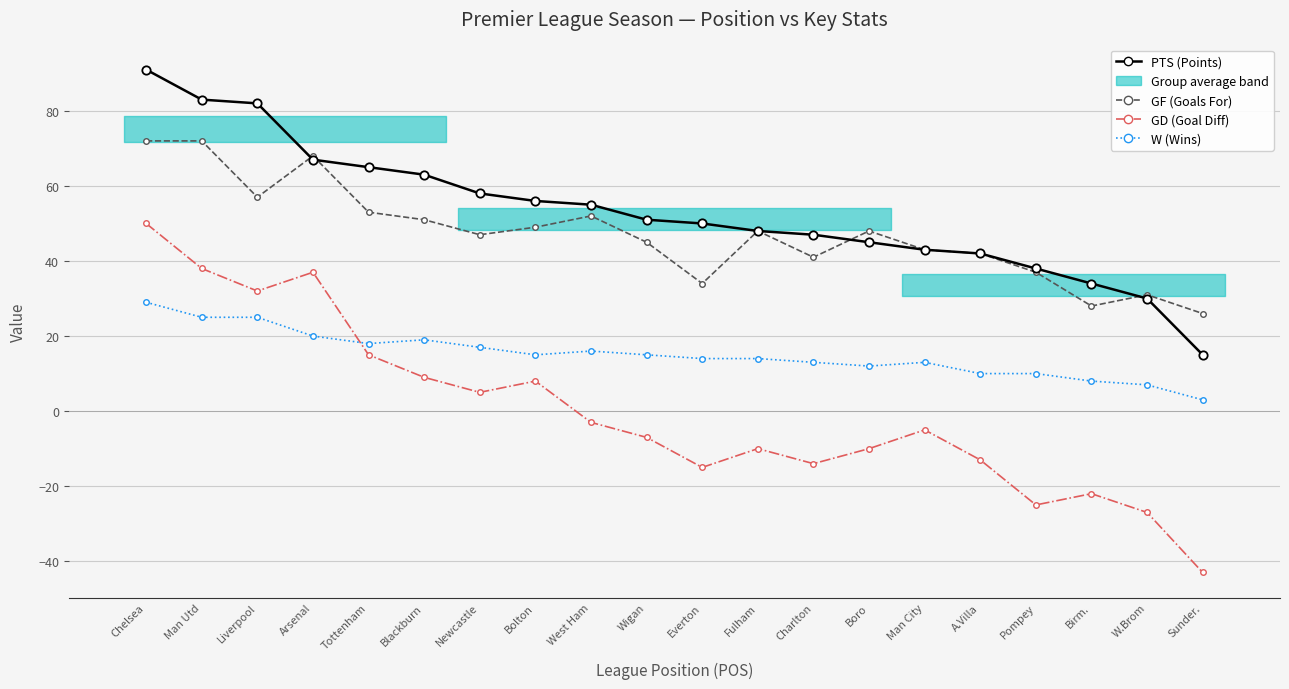

Reading left to right, list all the values displayed in this chart.

PTS (Points): 91	83	82	67	65	63	58	56	55	51	50	48	47	45	43	42	38	34	30	15
GF (Goals For): 72	72	57	68	53	51	47	49	52	45	34	48	41	48	43	42	37	28	31	26
GD (Goal Diff): 50	38	32	37	15	9	5	8	-3	-7	-15	-10	-14	-10	-5	-13	-25	-22	-27	-43
W (Wins): 29	25	25	20	18	19	17	15	16	15	14	14	13	12	13	10	10	8	7	3